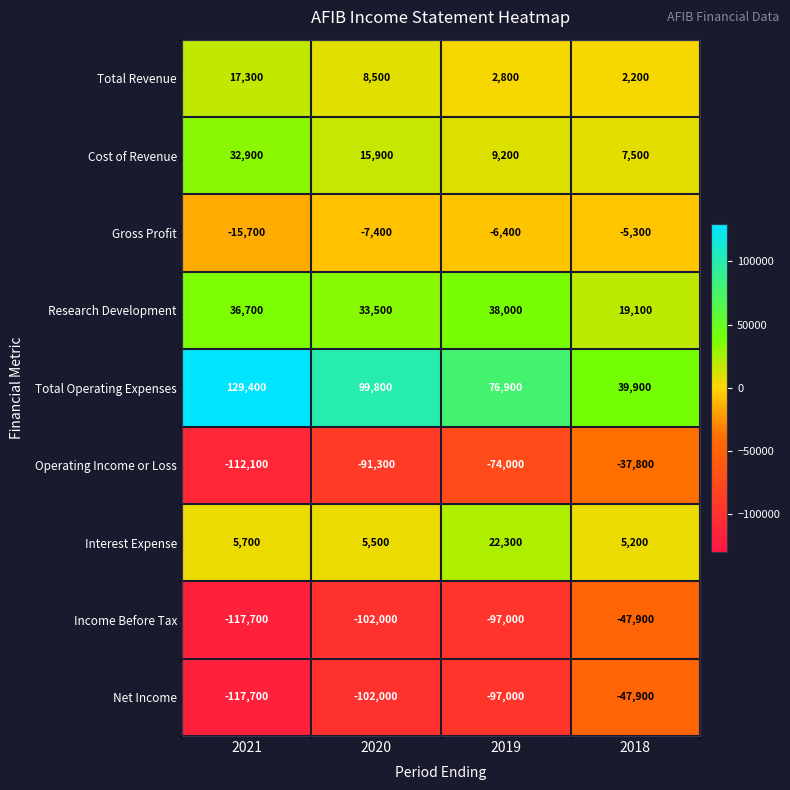

What is the average value of the Cost of Revenue series?

16375